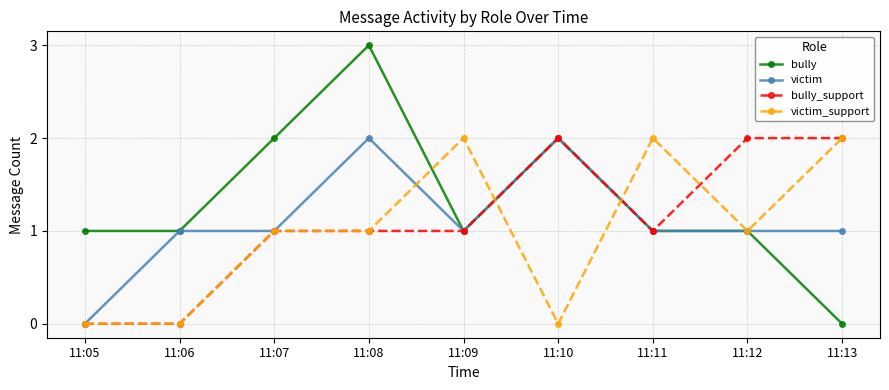

How many lines are shown in the chart?

4